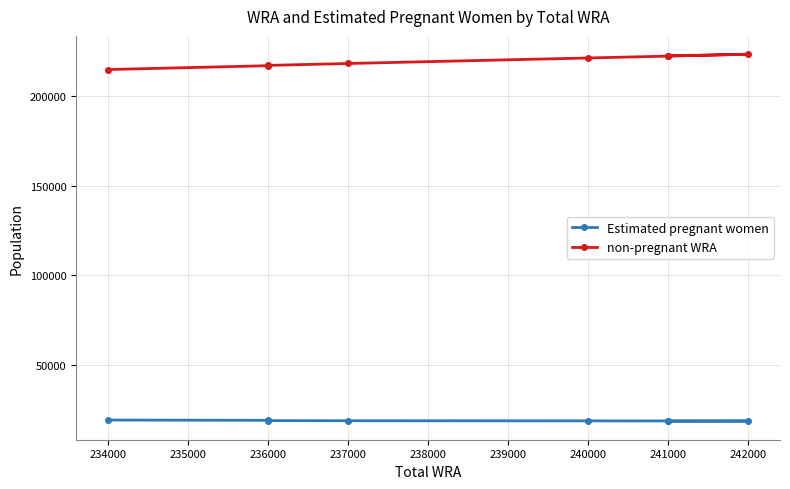

True or false: non-pregnant WRA and Estimated pregnant women intersect in this chart.

False